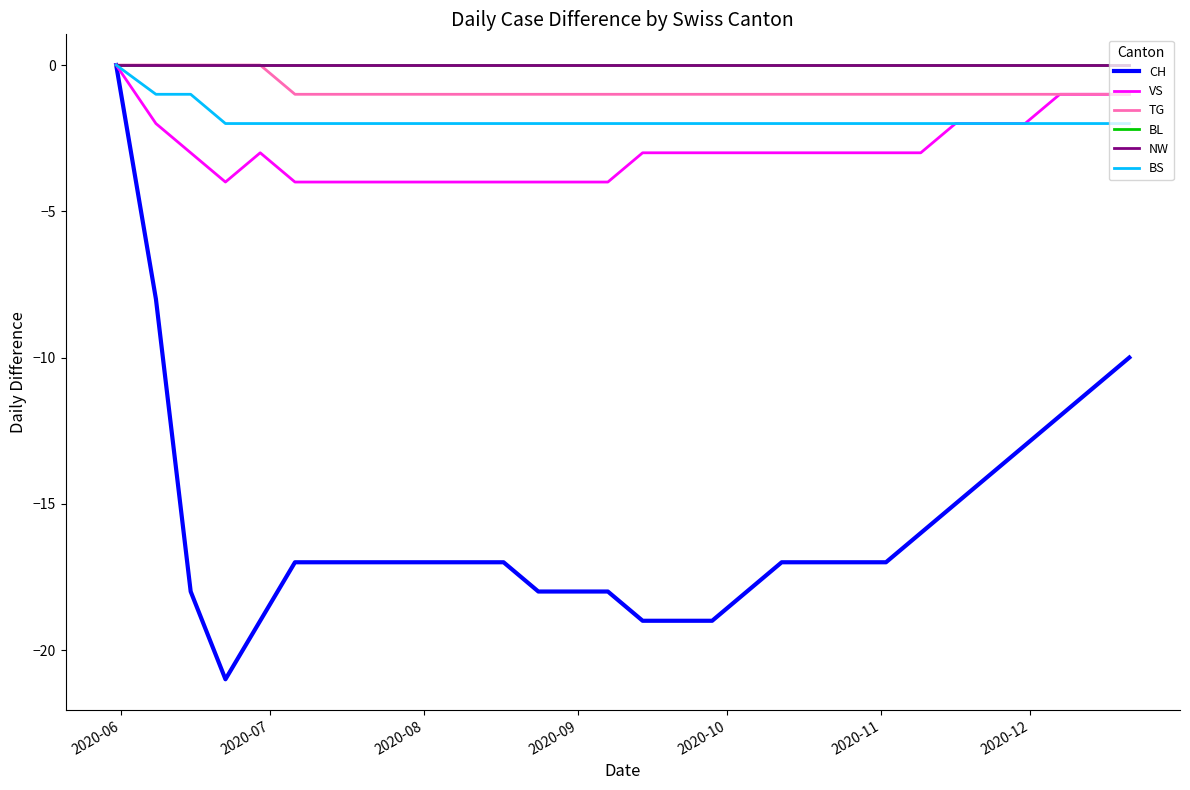

True or false: BL and BS cross at least once.

False